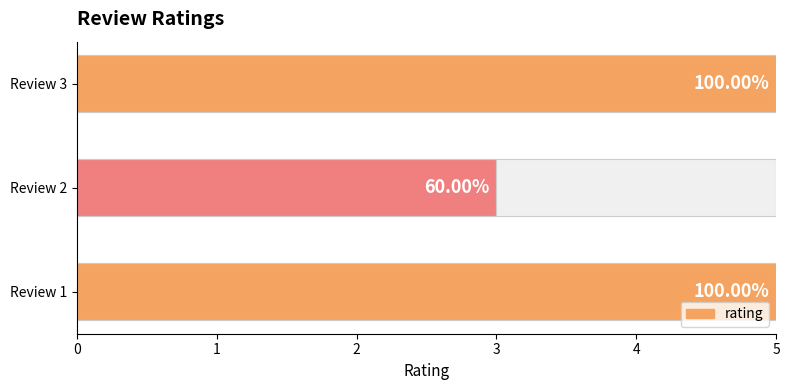

Reading left to right, transcribe all the data shown in this chart.

recomend seller pengiriman cepat=5	packing bagus tinggal coba hasilnya=3	mantappp=5